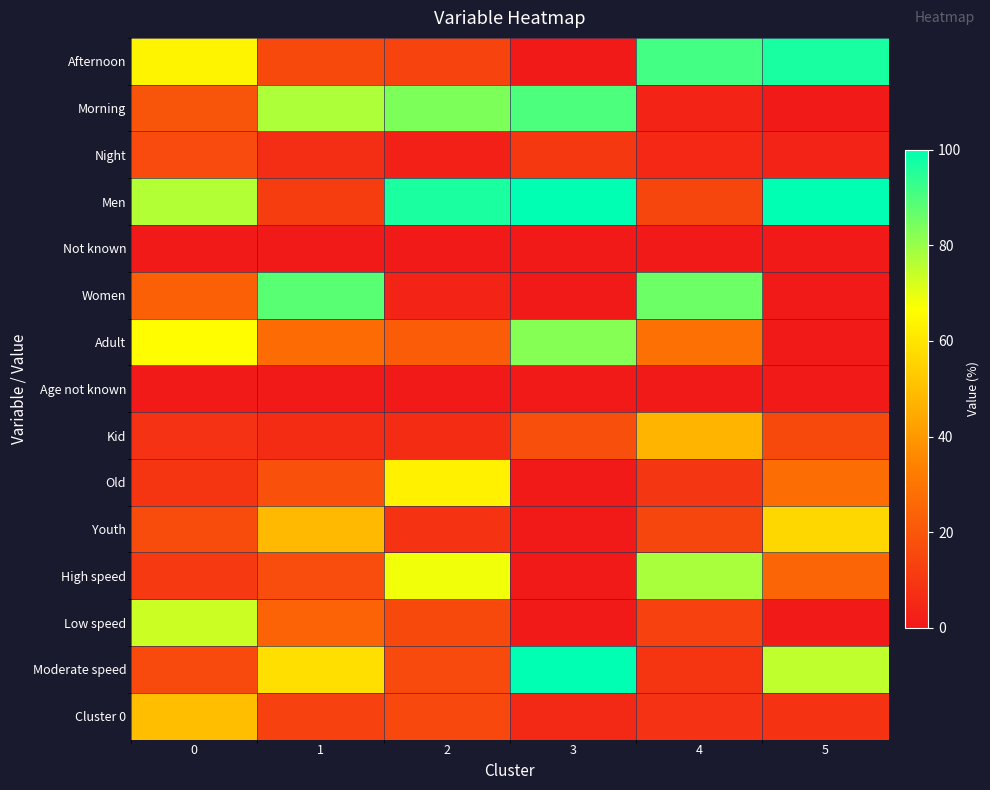

Which category has the highest value across all series?

3